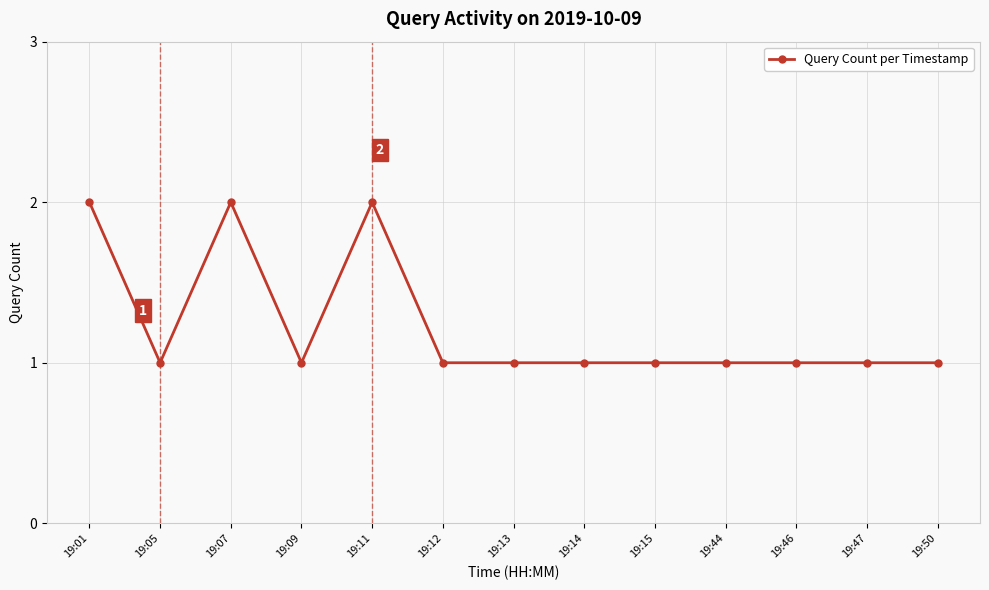

What is the minimum value shown in the chart?

1